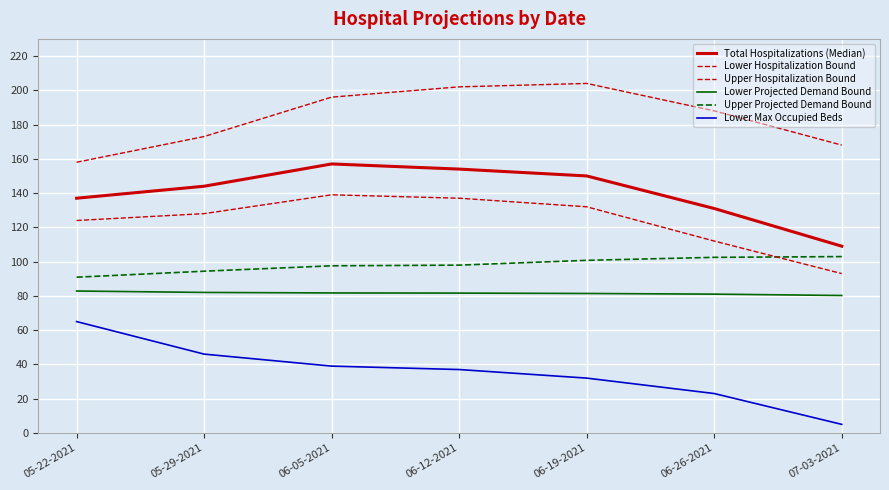

Reading left to right, list all the values displayed in this chart.

Total Hospitalizations (Median): 05-22-2021=137.0	05-29-2021=144.0	06-05-2021=157.0	06-12-2021=154.0	06-19-2021=150.0	06-26-2021=131.0	07-03-2021=109.0
Lower Hospitalization Bound: 05-22-2021=124.0	05-29-2021=128.0	06-05-2021=139.0	06-12-2021=137.0	06-19-2021=132.0	06-26-2021=112.0	07-03-2021=93.0
Upper Hospitalization Bound: 05-22-2021=158.0	05-29-2021=173.0	06-05-2021=196.0	06-12-2021=202.0	06-19-2021=204.0	06-26-2021=188.0	07-03-2021=168.0
Lower Projected Demand Bound: 05-22-2021=82.8	05-29-2021=82.0	06-05-2021=81.7	06-12-2021=81.6	06-19-2021=81.4	06-26-2021=81.0	07-03-2021=80.2
Upper Projected Demand Bound: 05-22-2021=90.9	05-29-2021=94.4	06-05-2021=97.5	06-12-2021=97.9	06-19-2021=100.7	06-26-2021=102.5	07-03-2021=102.9
Lower Max Occupied Beds: 05-22-2021=65.0	05-29-2021=46.0	06-05-2021=39.0	06-12-2021=37.0	06-19-2021=32.0	06-26-2021=23.0	07-03-2021=5.0